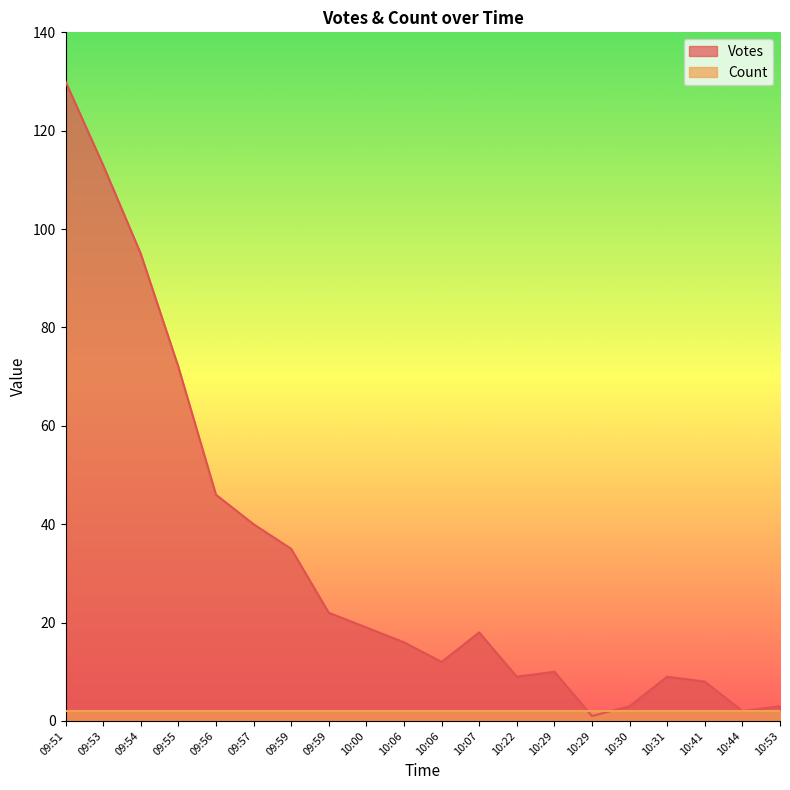

How many points are higher than both their immediate neighbors (excluding endpoints)?

3